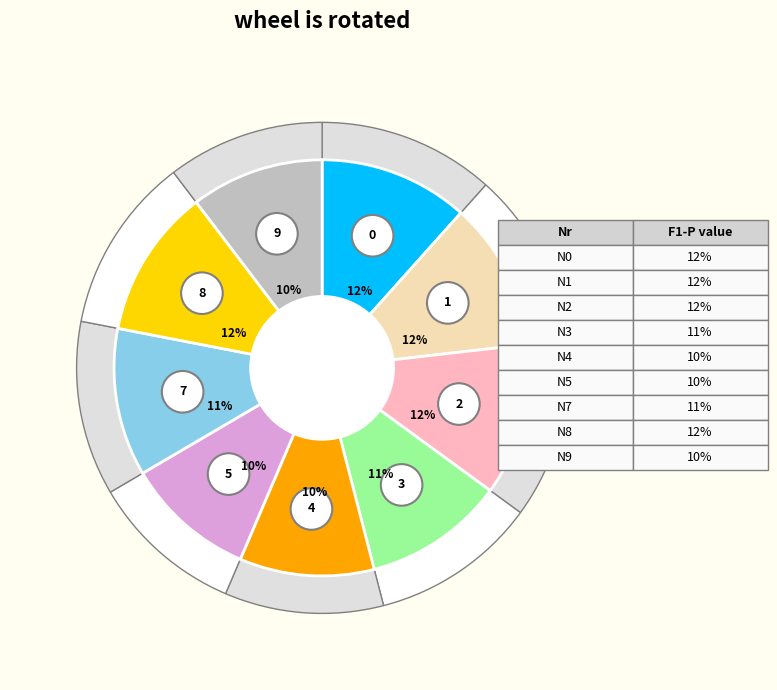

Does any single category account for the majority?

No